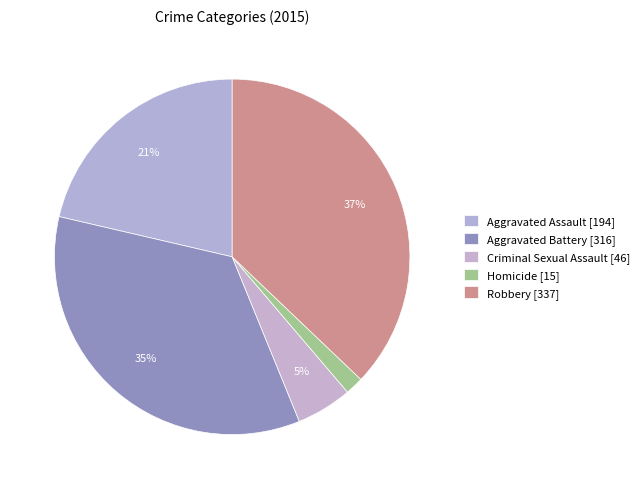

To the nearest percent, what is the difference between the largest and smallest slice percentages?

35%